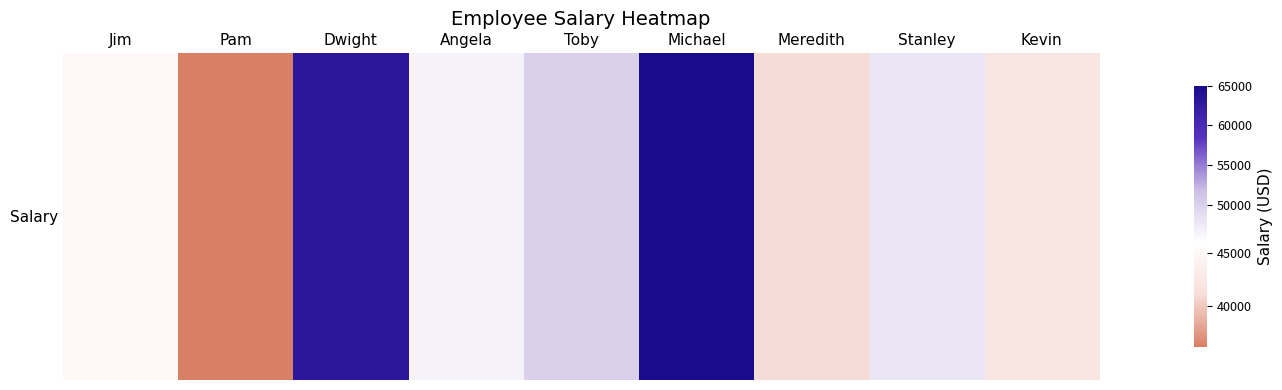

List the labels in order of value, smallest first.

Pam, Meredith, Kevin, Jim, Angela, Stanley, Toby, Dwight, Michael